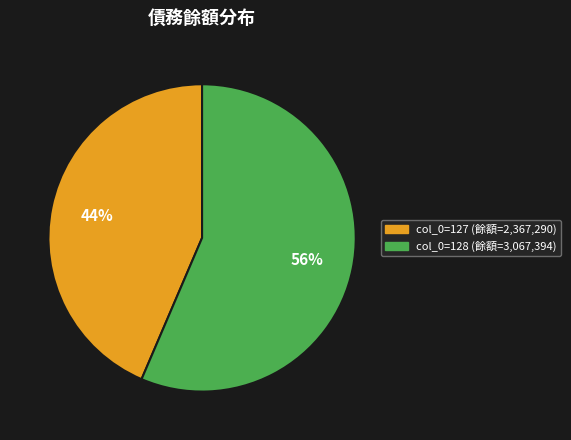

Is there a majority slice in this chart?

Yes